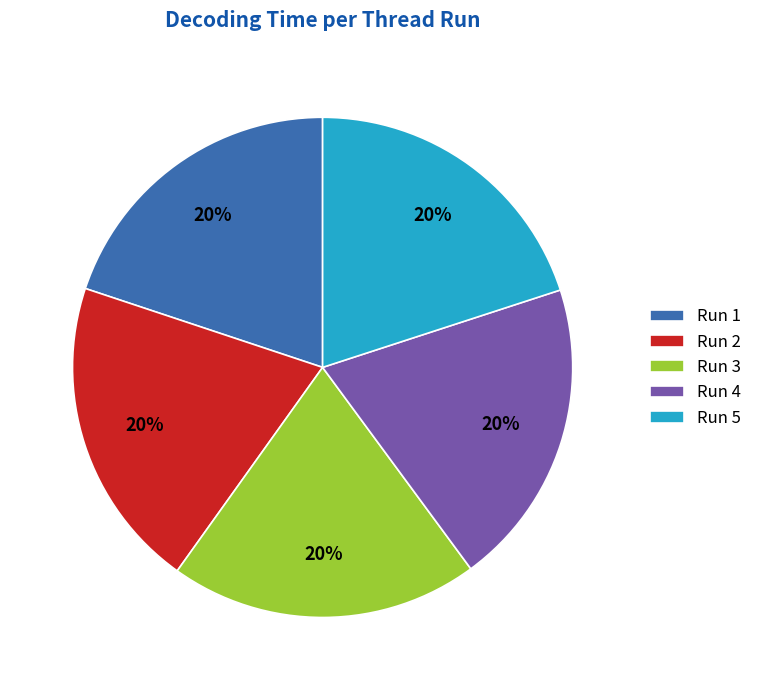

What is the ratio of the value at Run 1 to the value at Run 3?

1.0